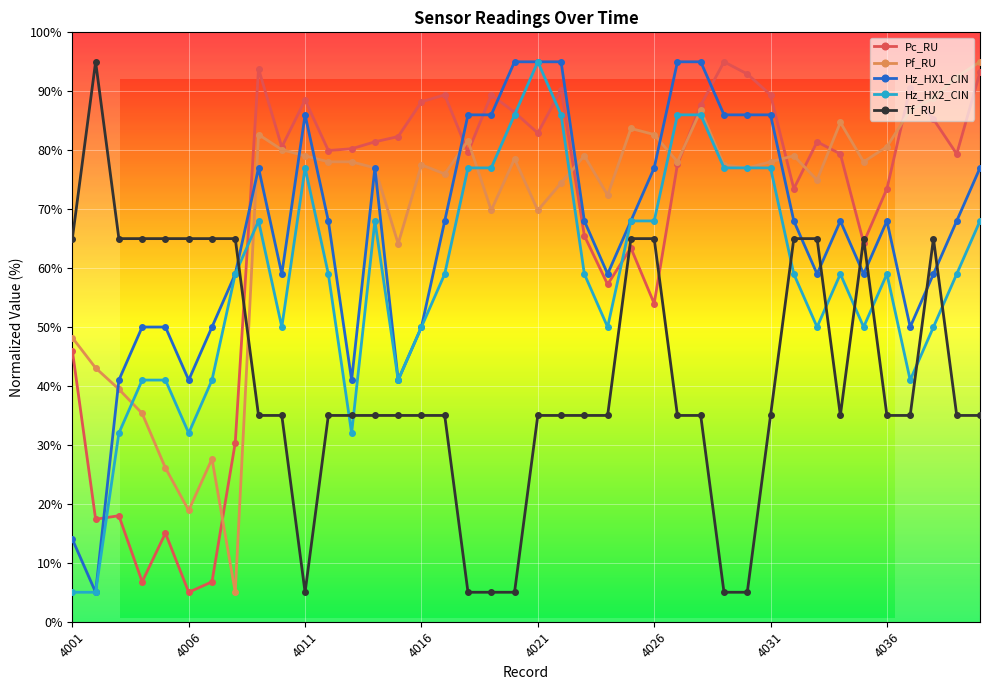

List the labels in order of Hz_HX1_CIN value, smallest first.

4002, 4001, 4003, 4006, 4013, 4015, 4004, 4005, 4007, 4016, 4037, 4008, 4010, 4024, 4033, 4035, 4038, 4012, 4017, 4023, 4025, 4032, 4034, 4036, 4039, 4009, 4014, 4026, 4040, 4011, 4018, 4019, 4029, 4030, 4031, 4020, 4021, 4022, 4027, 4028